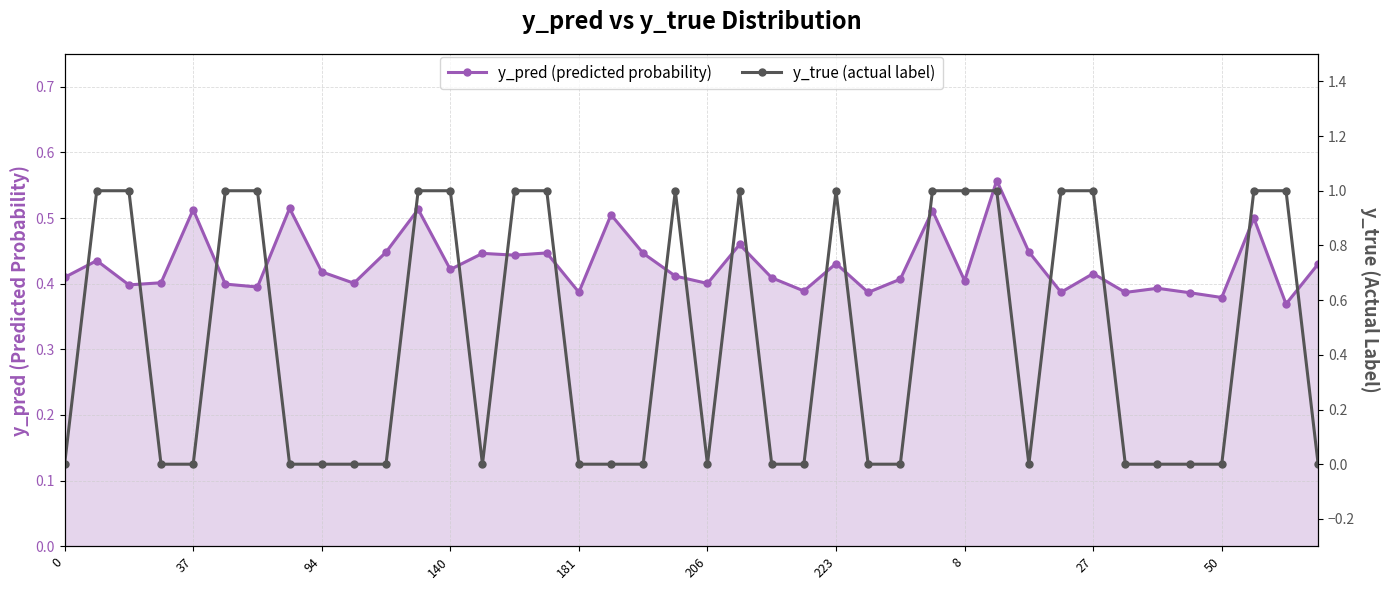

Rank the series by their maximum value, from highest to lowest.

y_true (actual label), y_pred (predicted probability)